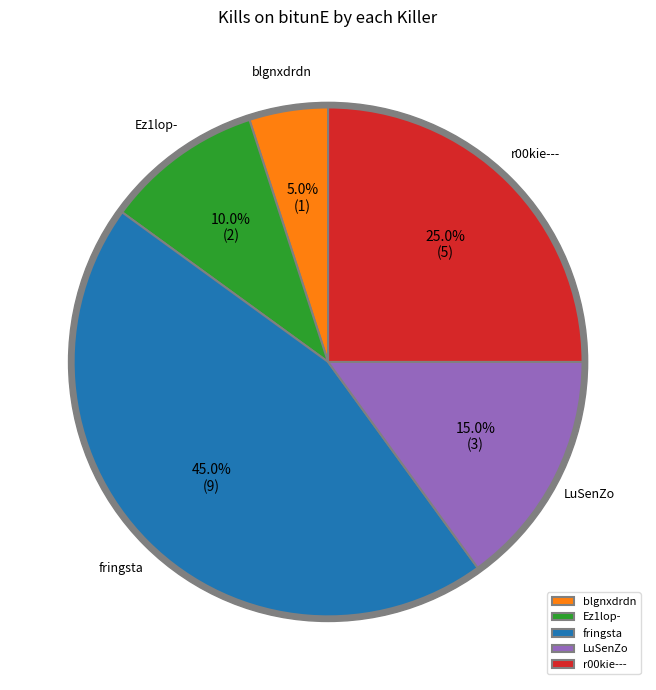

The Gabimaru69 slice represents 1% of the pie. True or false?

False